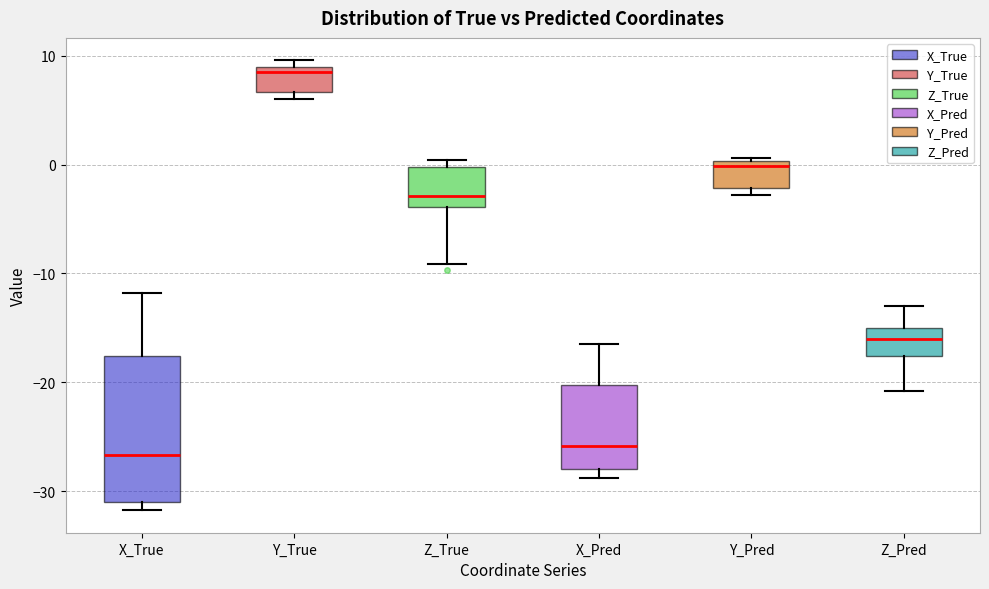

Reading left to right, transcribe this box plot: for each box, give where its median line is, the range the box spans, and where its two whiskers end, as read against the y-axis. The values are not printed on the chart, so give them approximately, as read against the axis.

X_True: median -27, box -31 to -18, whiskers -32 to -12
Y_True: median 8, box 7 to 9, whiskers 6 to 10
Z_True: median -3, box -4 to 0, whiskers -9 to 0 (just above the box's upper edge)
X_Pred: median -26, box -28 to -20, whiskers -29 to -17
Y_Pred: median 0 (just below the box's upper edge), box -2 to 0, whiskers -3 to 1
Z_Pred: median -16, box -18 to -15, whiskers -21 to -13